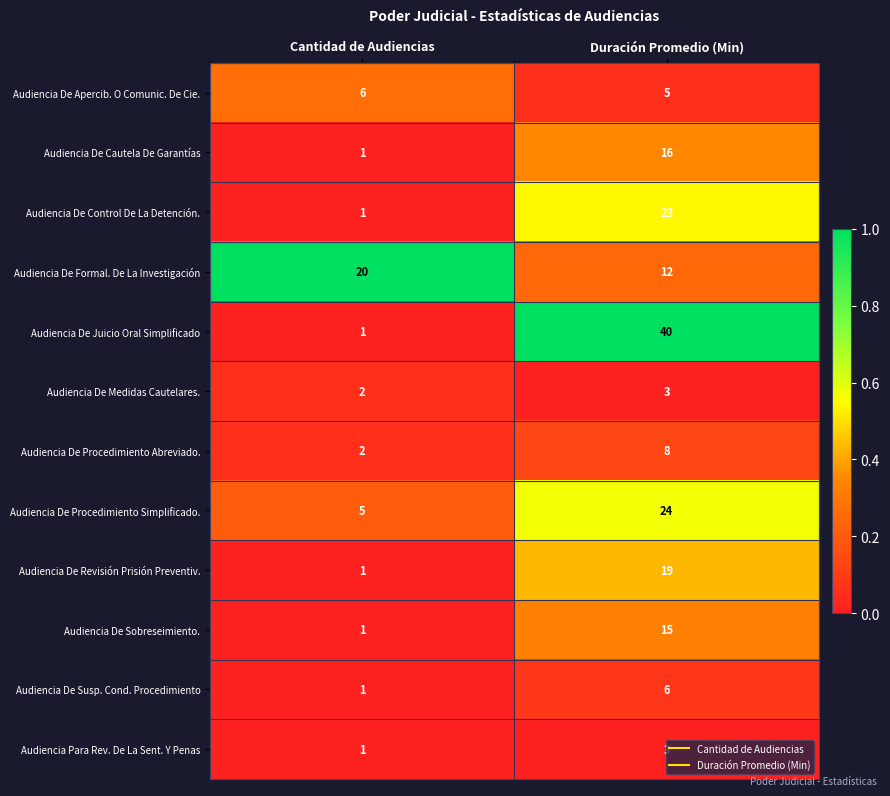

What is the difference between the highest and lowest values at Cantidad de Audiencias?

19